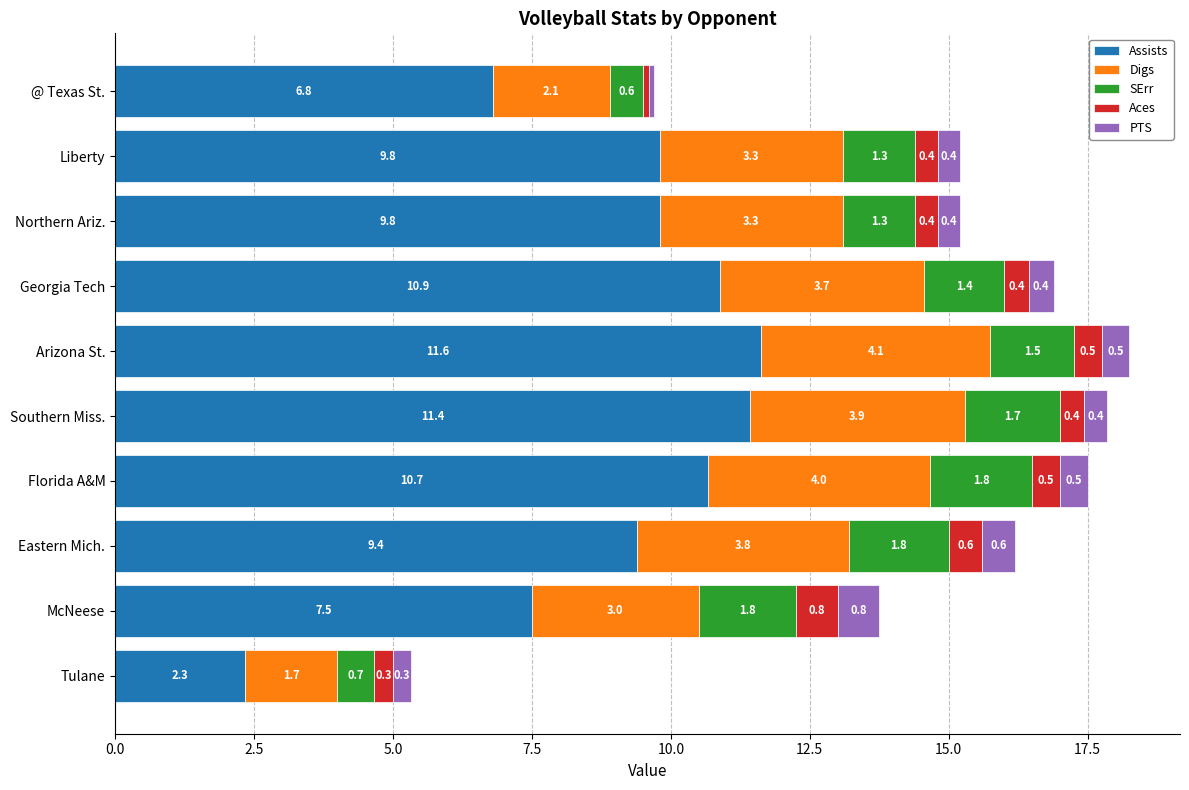

What is the maximum value for Assists?

11.6